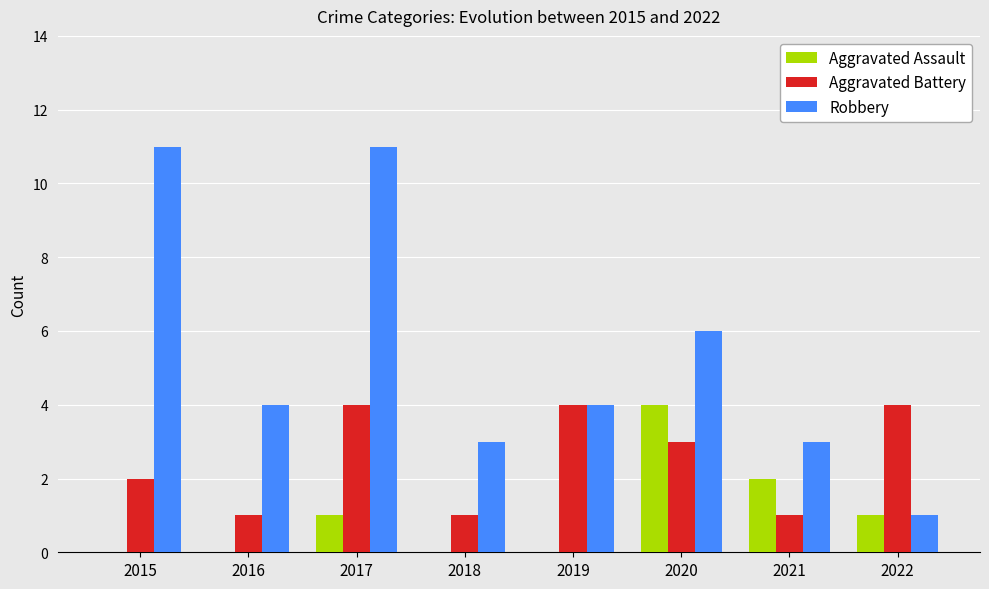

What is the total value across all series at 2021?

6